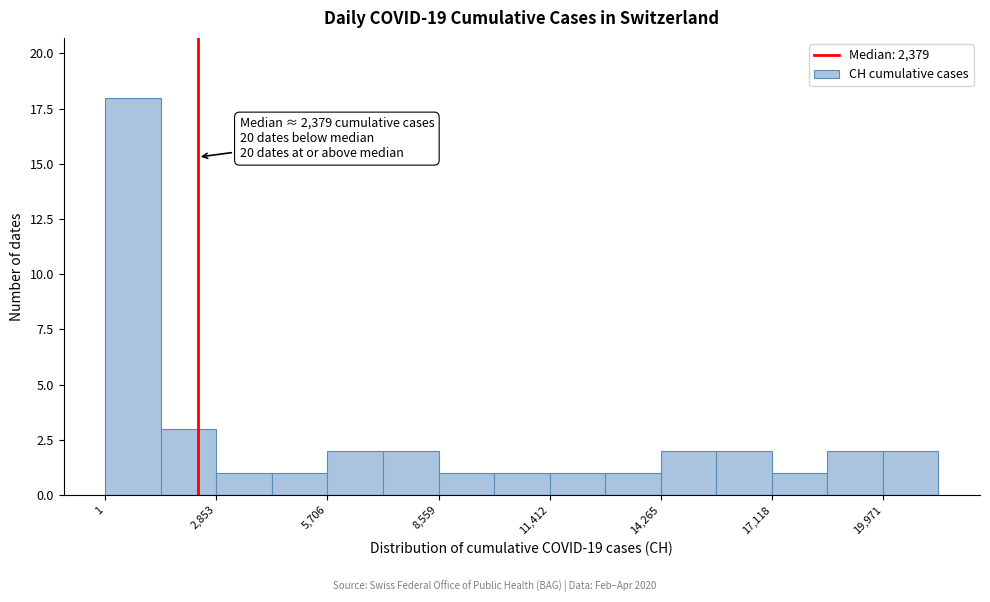

Around what value on the x-axis is the tallest bar? Give the approximate position of its centre, as read against the axis.

500